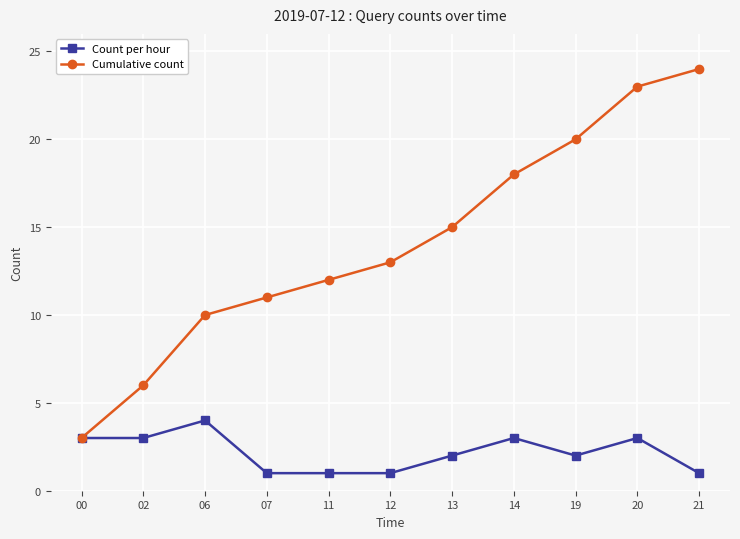

What is the difference between the Count per hour values at 14 and 06?

1